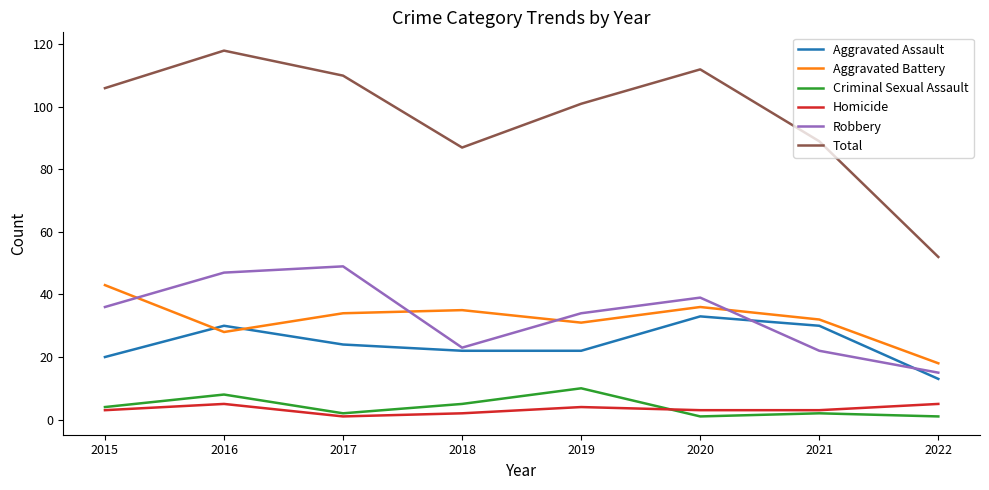

Which series has the widest spread of values?

Total